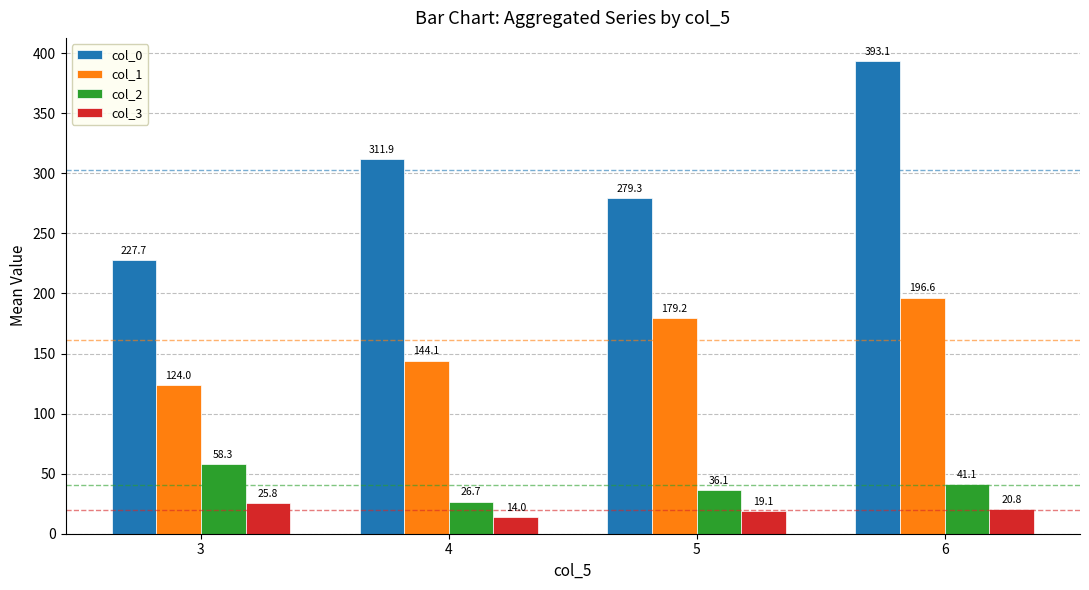

Are the bars horizontal?

No